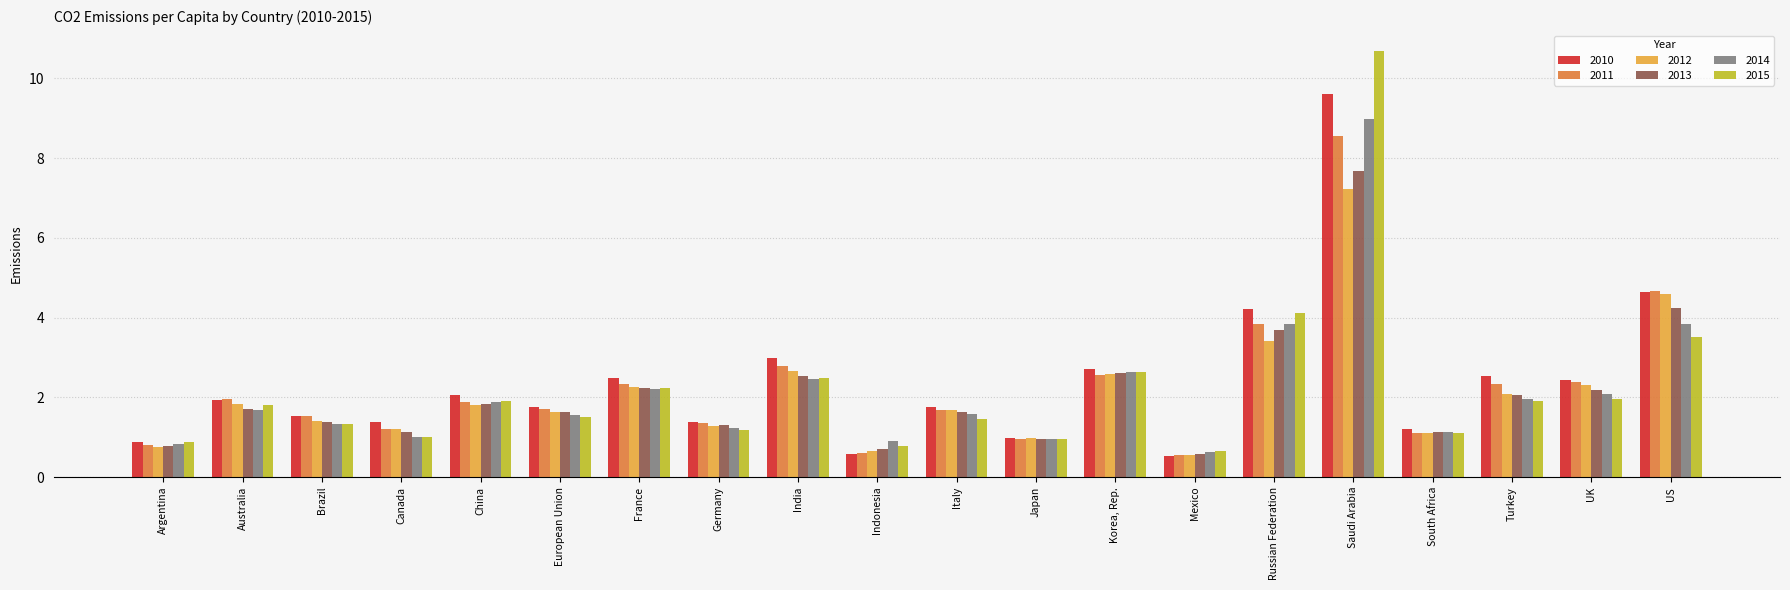

Rank the series by their maximum value, from highest to lowest.

2015, 2010, 2014, 2011, 2013, 2012